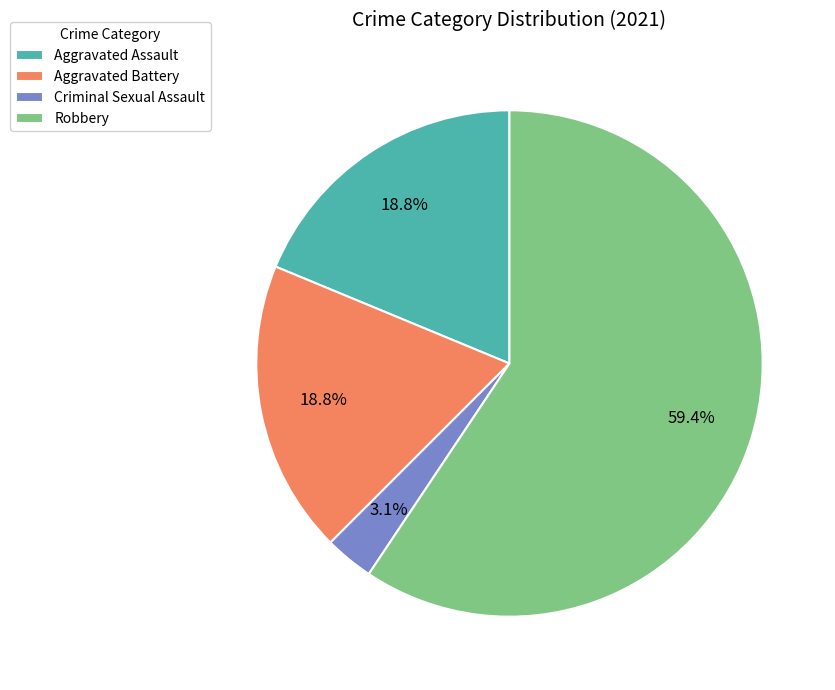

True or false: Aggravated Battery accounts for 19% of the total.

True